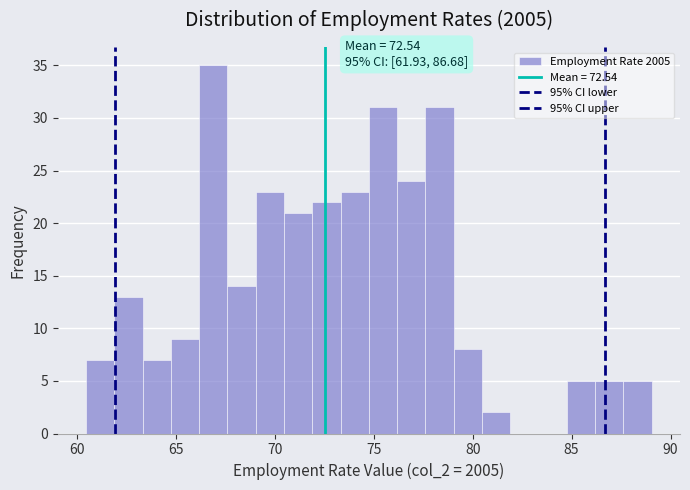

Read against the x-axis, roughly where is the centre of the tallest bar?

67.0